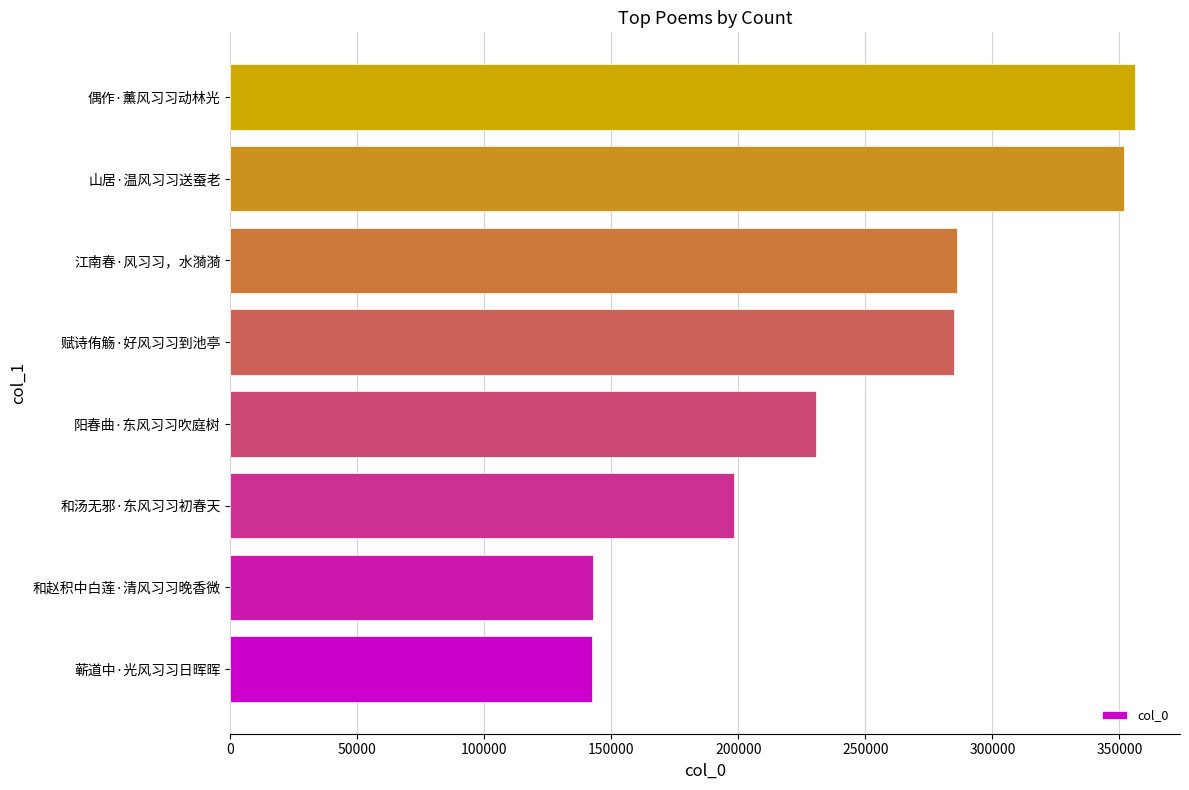

How many values are below 284888?

4